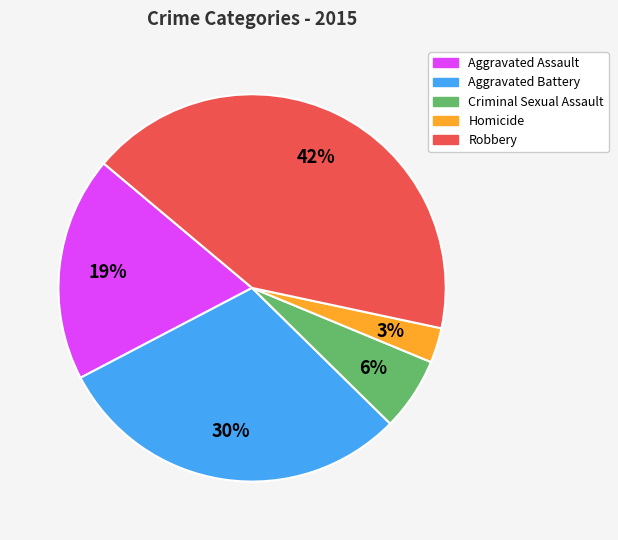

Approximately how many times larger is the value at Aggravated Assault compared to Aggravated Battery?

0.6